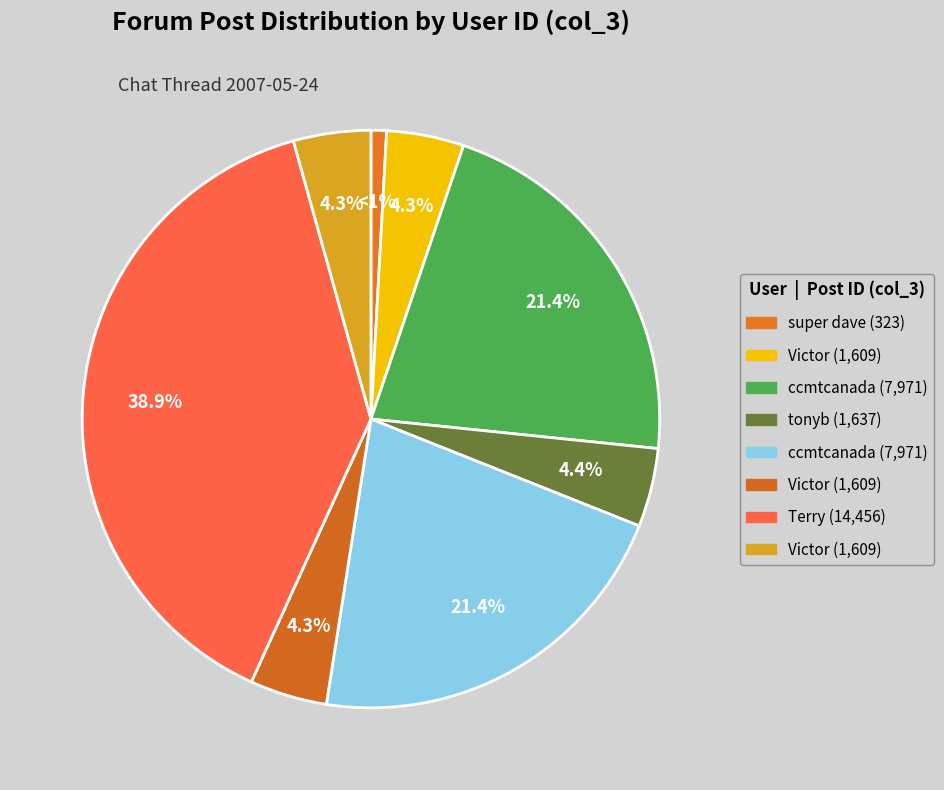

Count the number of slices in the pie.

8